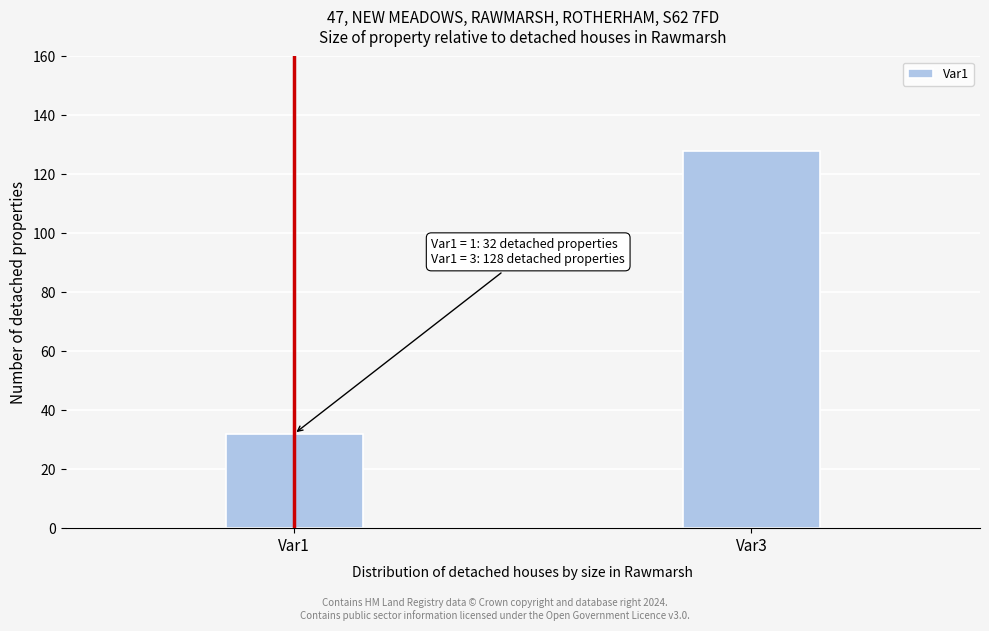

Reading right to left, transcribe all the data shown in this chart.

Var3=128	Var1=32